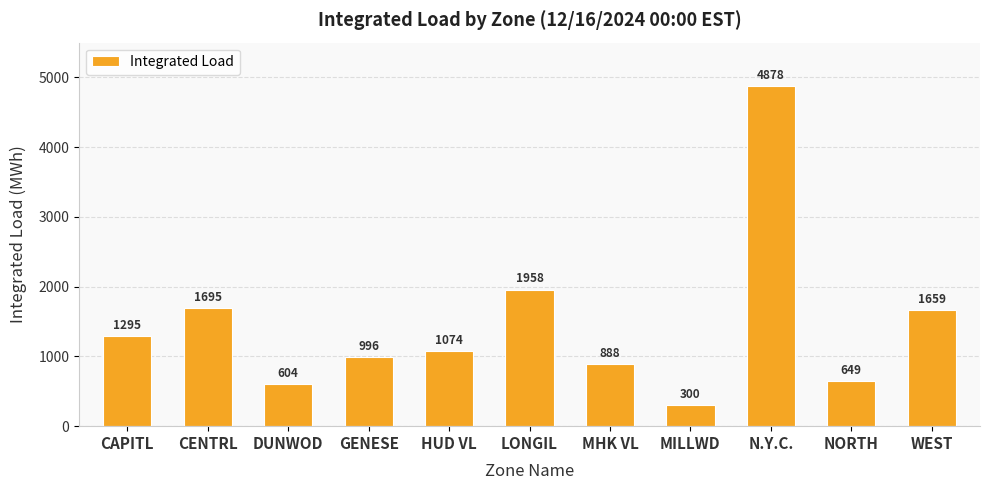

Which label corresponds to the smallest value in the chart?

MILLWD